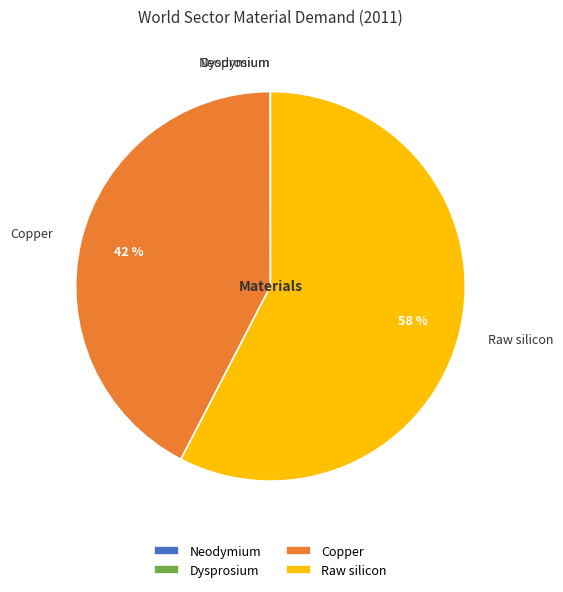

To the nearest percent, what portion does Copper represent?

42%